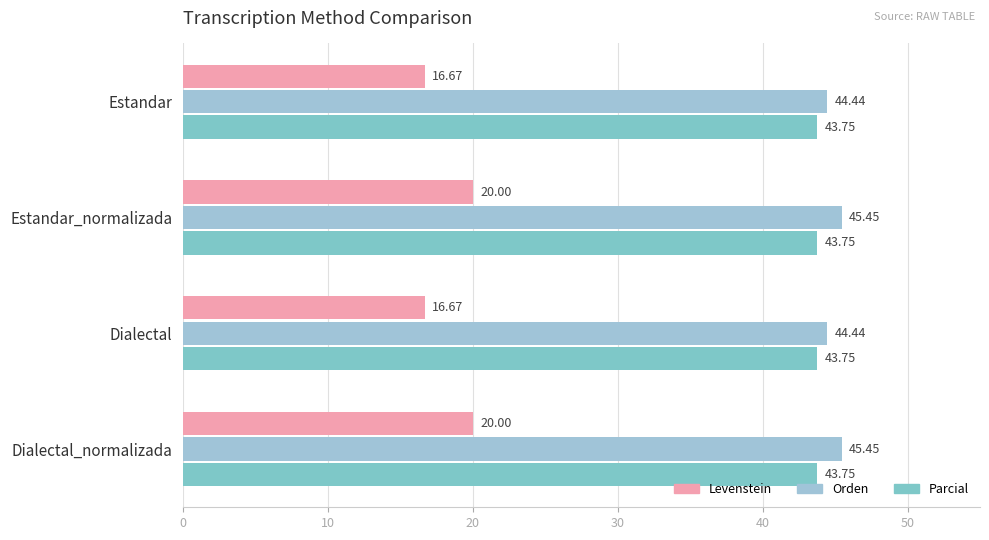

What are all the series names shown in the legend?

Levenstein, Orden, Parcial